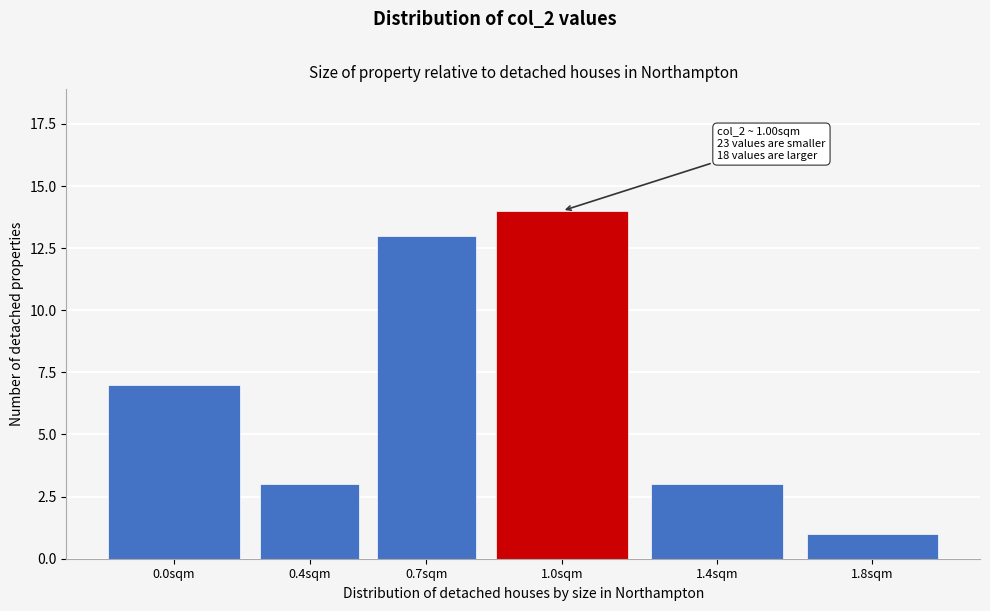

Reading left to right, list all the values displayed in this chart.

0.0sqm=7	0.4sqm=3	0.7sqm=13	1.0sqm=14	1.4sqm=3	1.8sqm=1